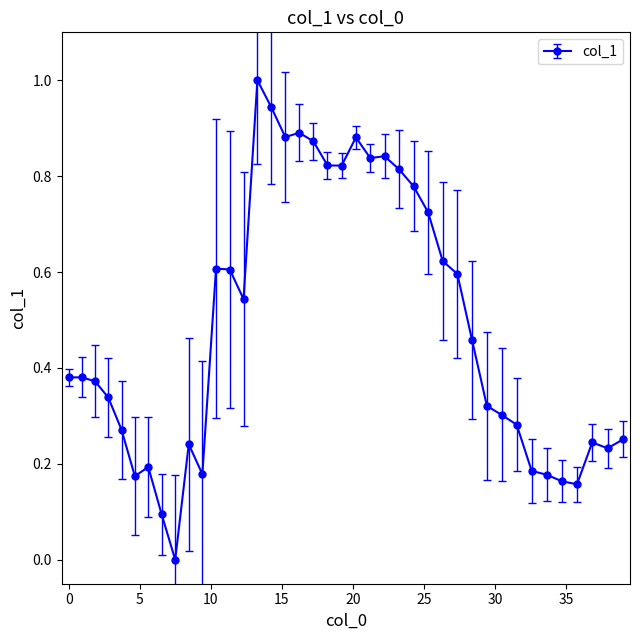

What is the maximum value shown in the chart?

1.0